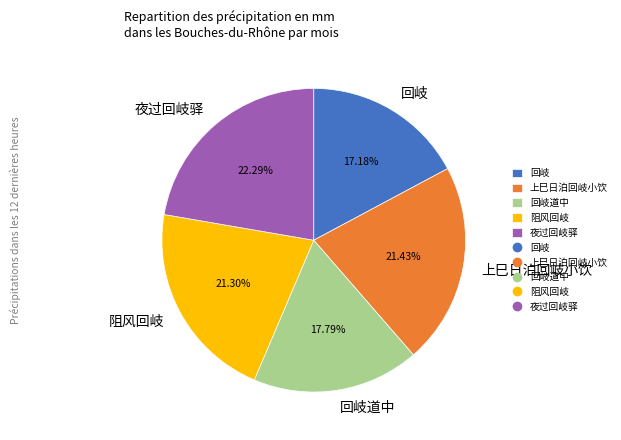

How many segments does this pie chart have?

5